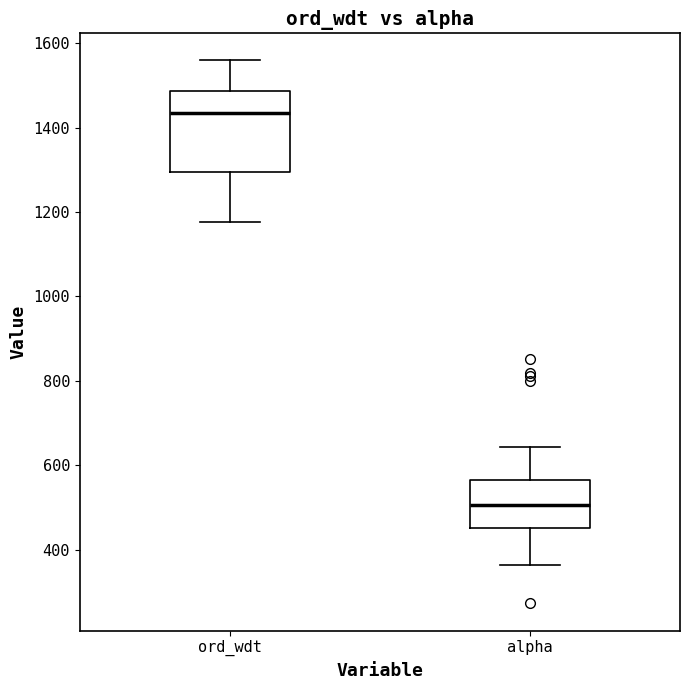

Which box is the tallest, from its lower edge to its upper edge?

ord_wdt